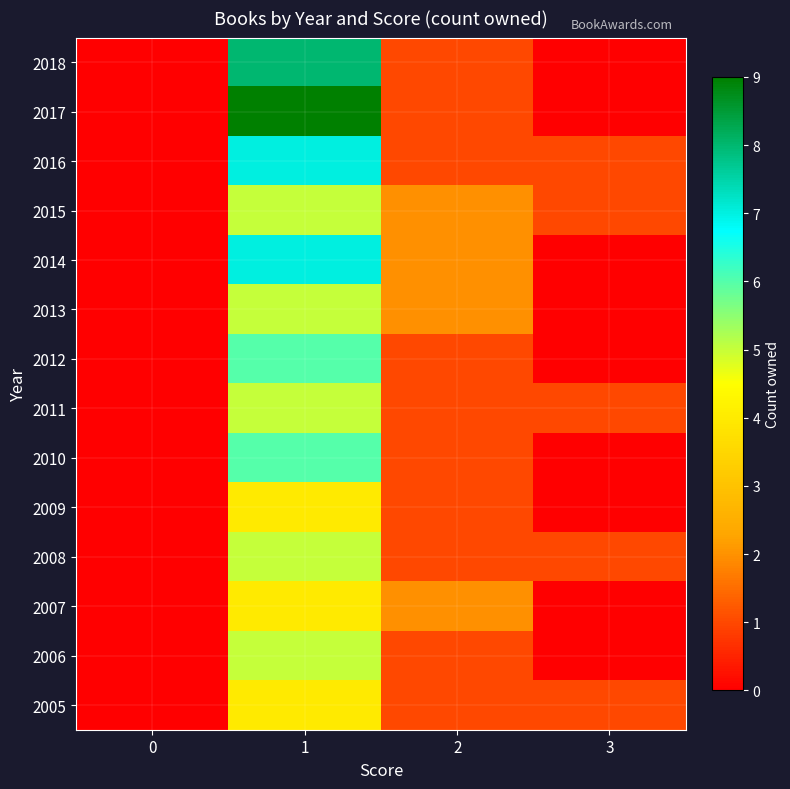

How many data points in row_1 are above 1?

1